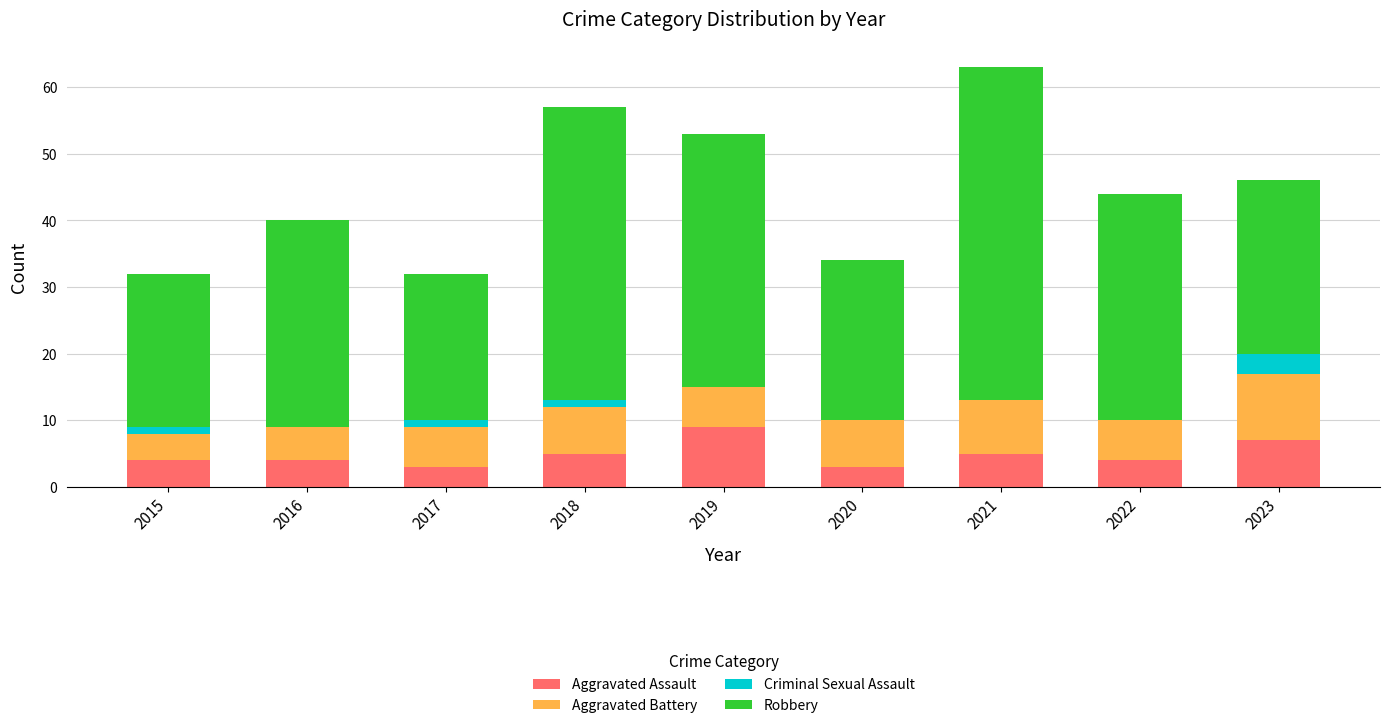

Does the chart contain stacked bars?

Yes